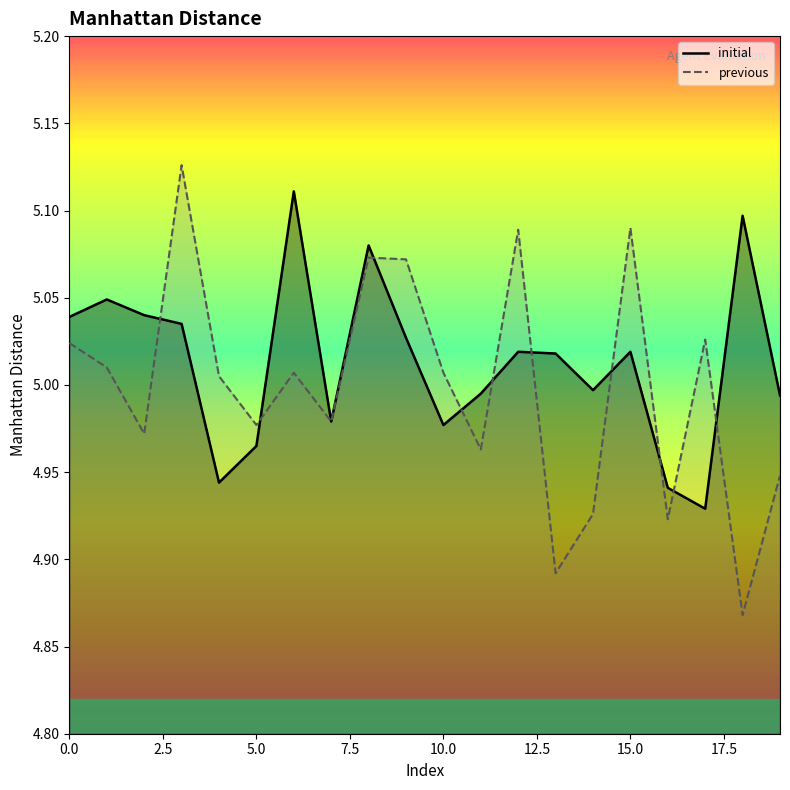

At which category is the sum across all series the highest?

3